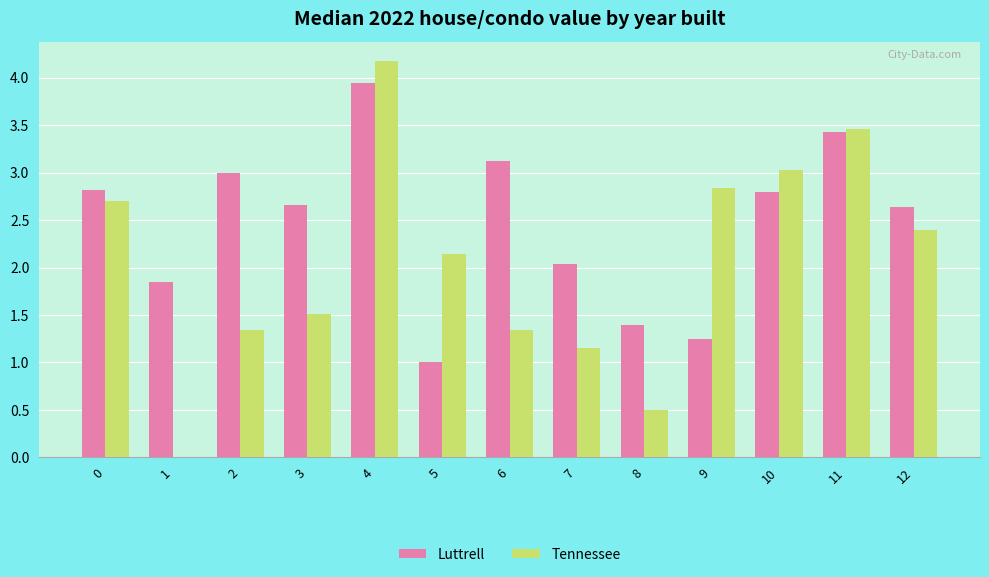

What is the sum of the Tennessee values at 5 and 8?

2.6